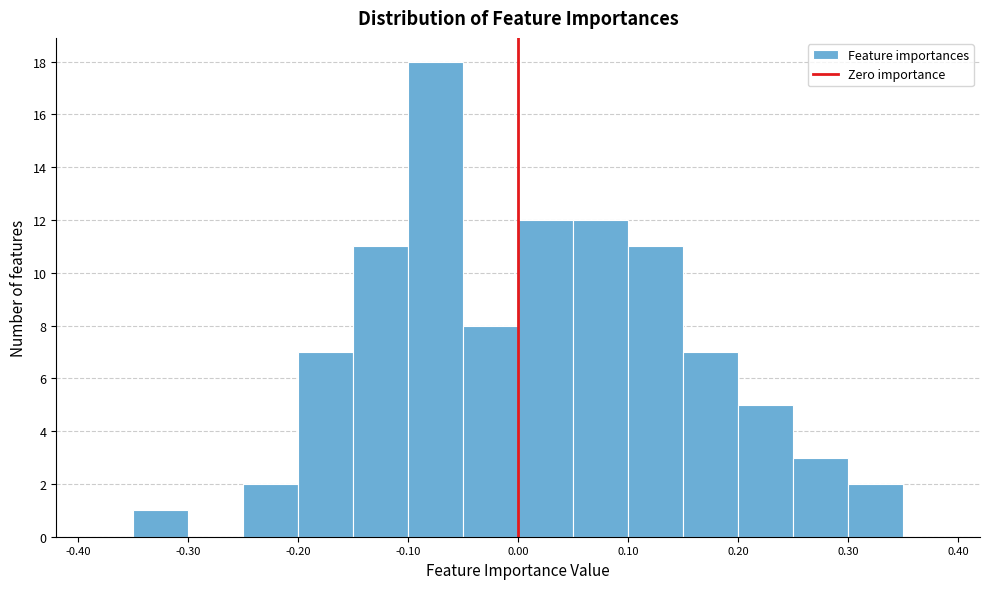

Over which range of the x-axis is the bar tallest?

-0.10 to -0.05